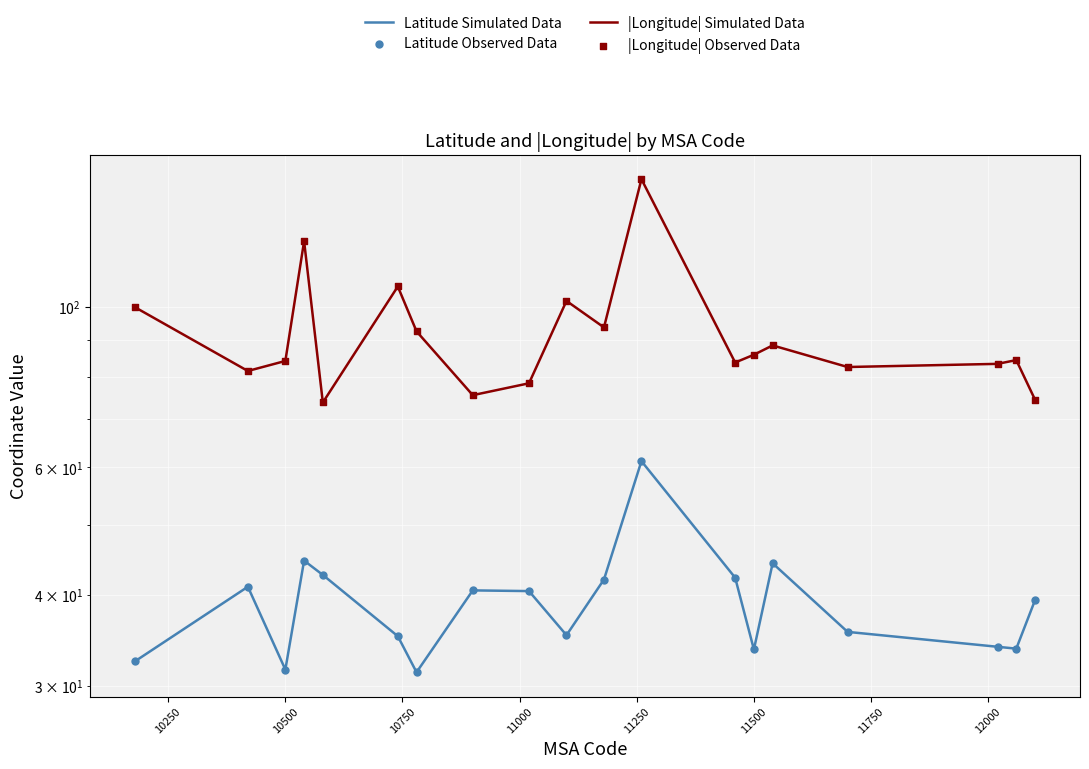

Which series contains the lowest Y value?

Latitude Simulated Data